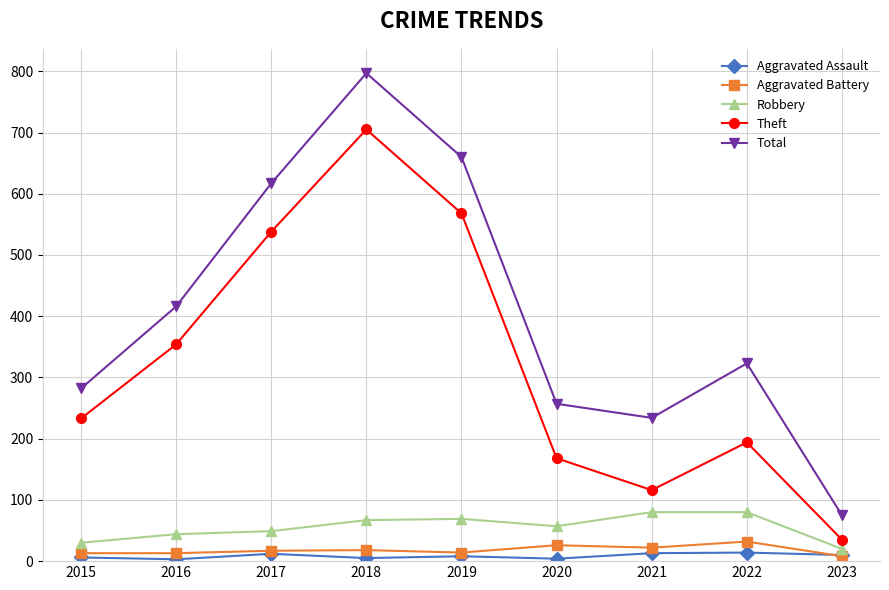

True or false: Theft and Robbery intersect in this chart.

False